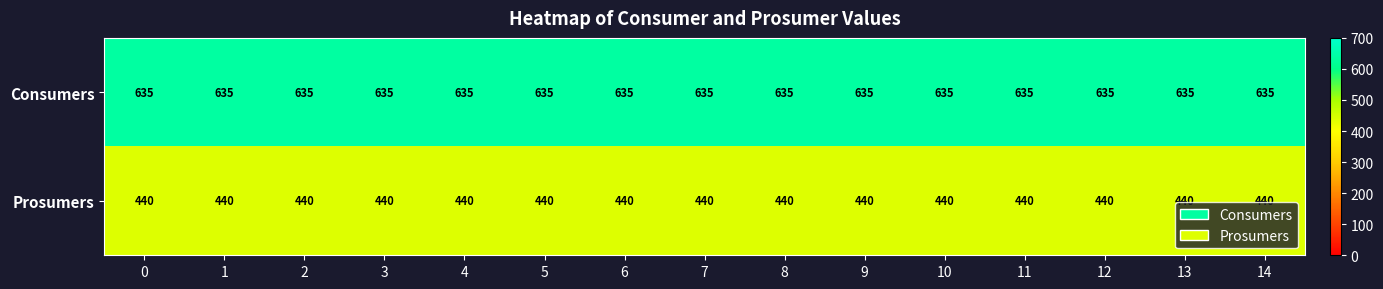

Which series has the largest total across all categories?

Consumers